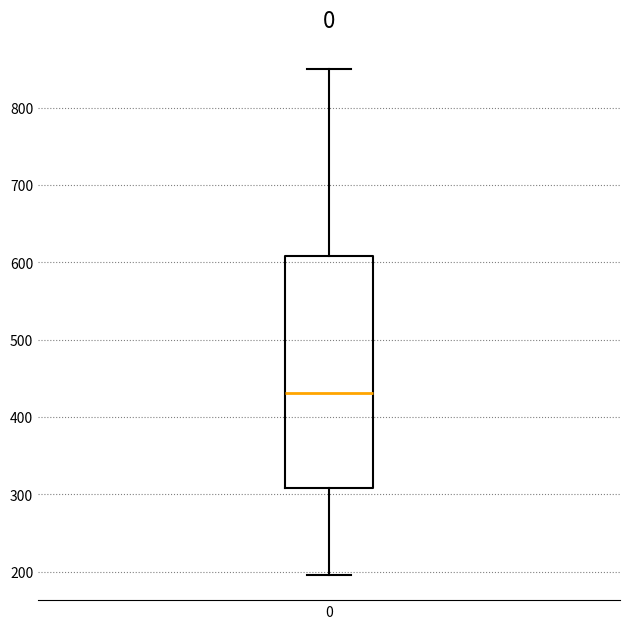

Transcribe this box plot: give where the median line is, the range the box spans, and where the two whiskers end, as read against the y-axis. The values are not printed on the chart, so give them approximately, as read against the axis.

median 430, box 310 to 610, whiskers 200 to 850